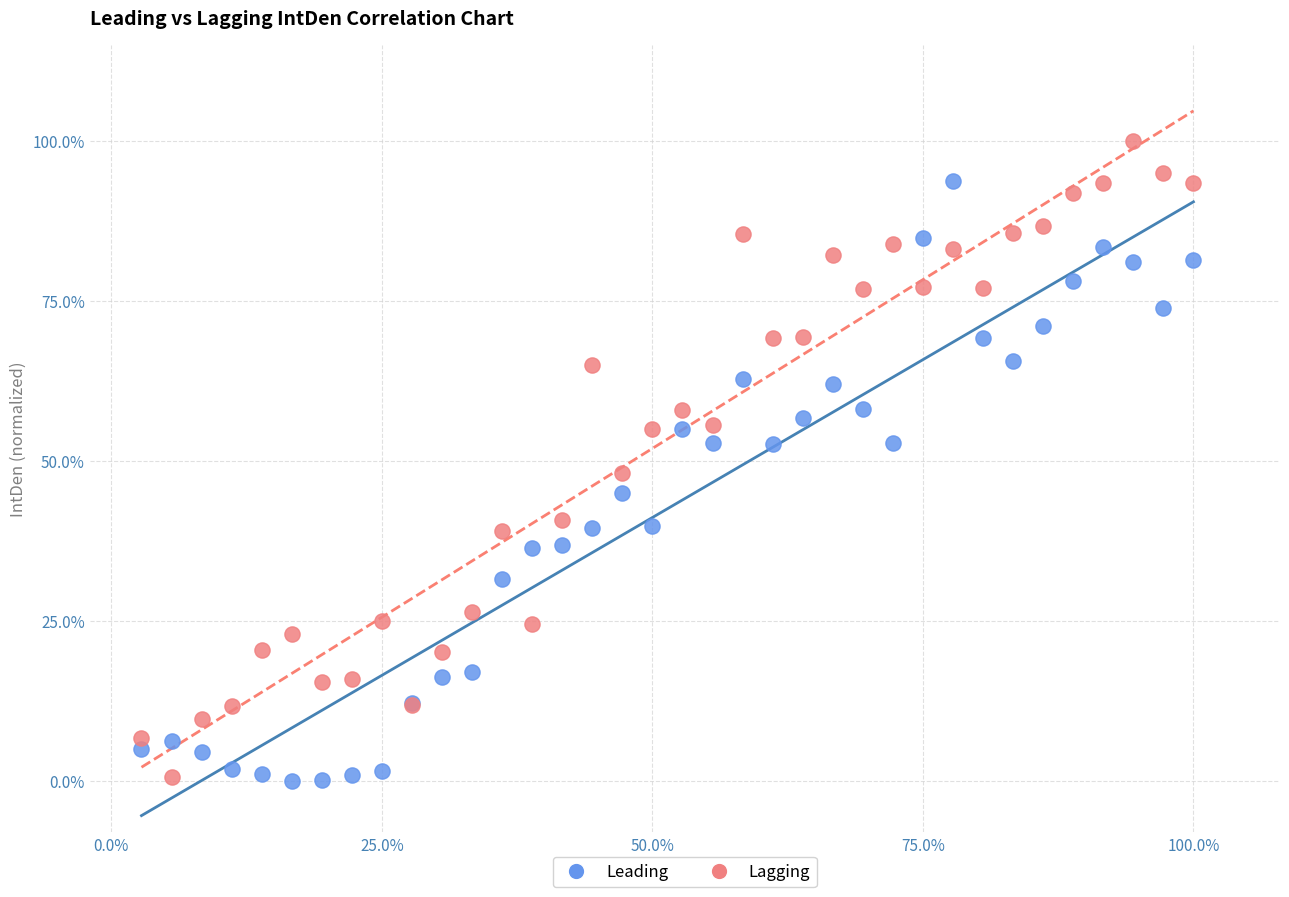

What are all the series names shown in the legend?

Leading, Lagging